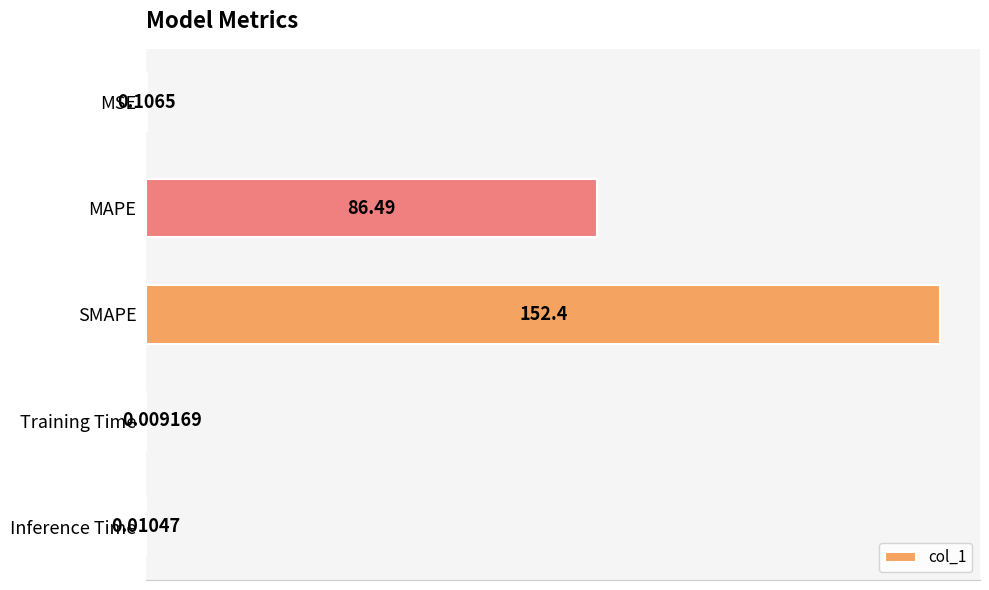

What is the sum of all values?

239.0